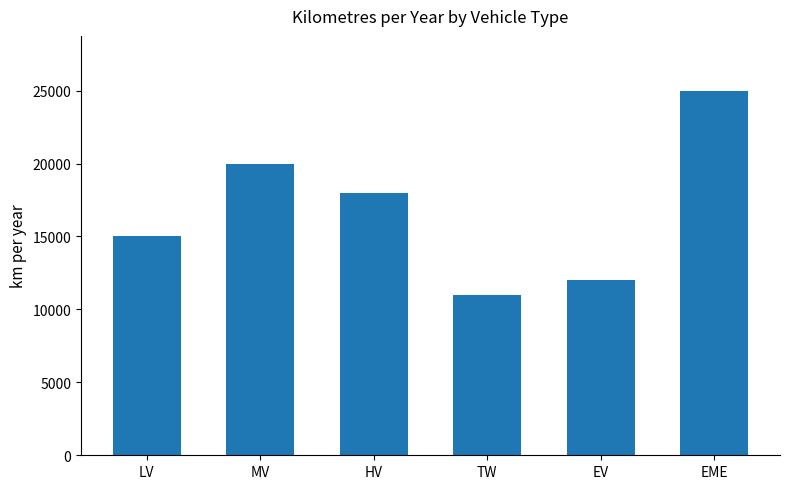

Reading right to left, extract all data points from this chart.

25000	12000	11000	18000	20000	15000